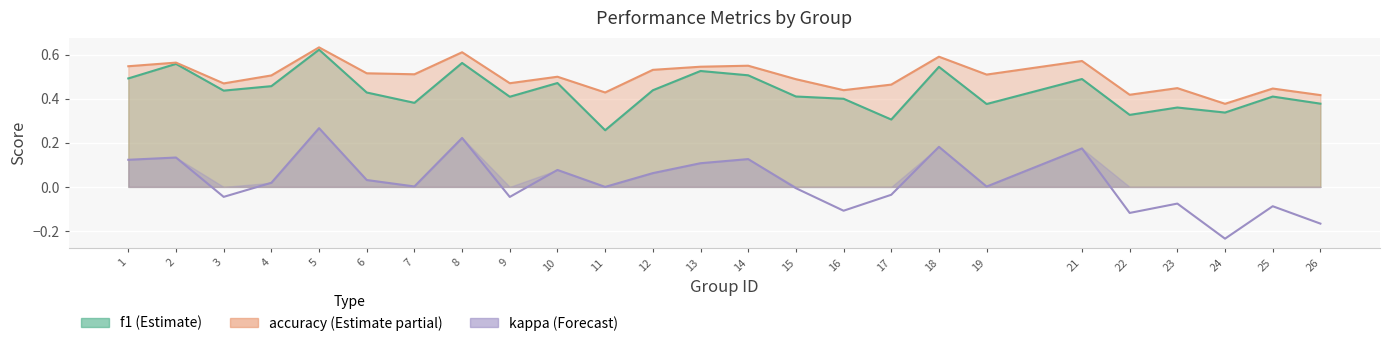

How many f1 values are between 0 and 1?

25